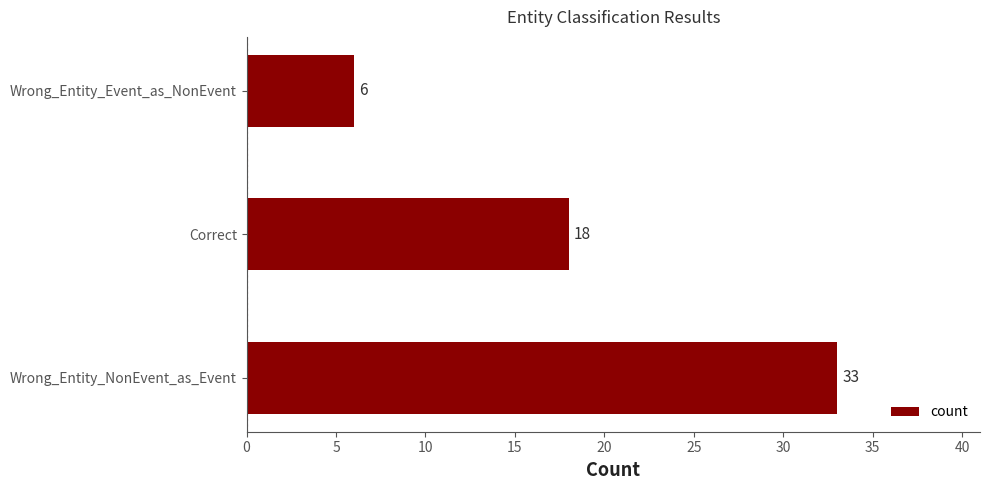

How many distinct data groups are displayed?

1